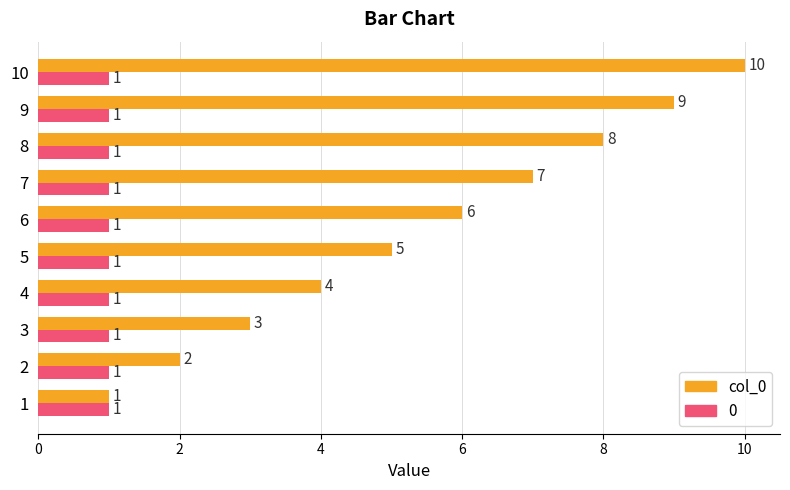

How many col_0 values are between 3 and 8?

6